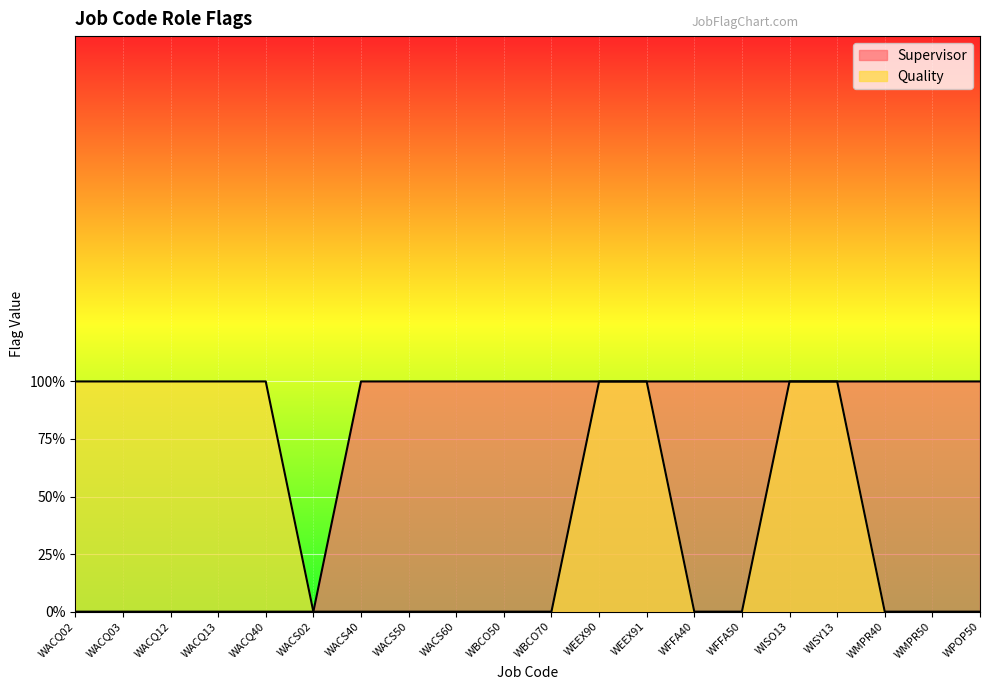

What are all the series names shown in the legend?

Supervisor, Quality